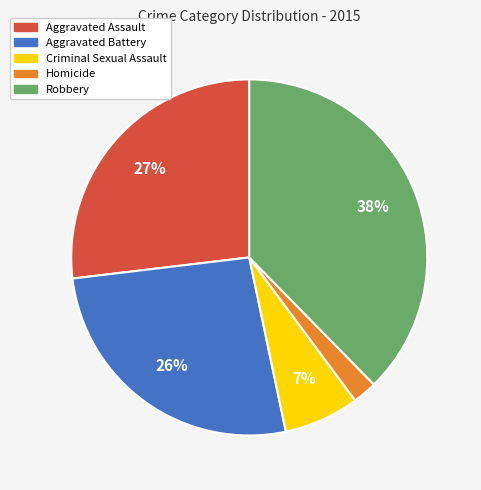

Which slice is the largest?

Robbery